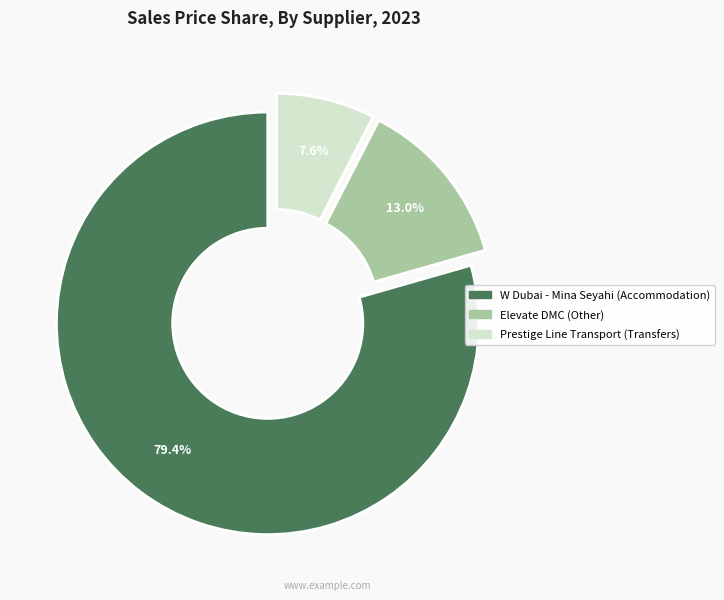

What percentage is the Elevate DMC (Other) slice, to the nearest percent?

13%